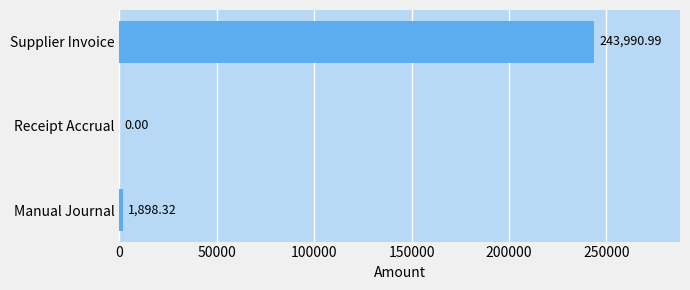

What is the sum of all values?

245889.3